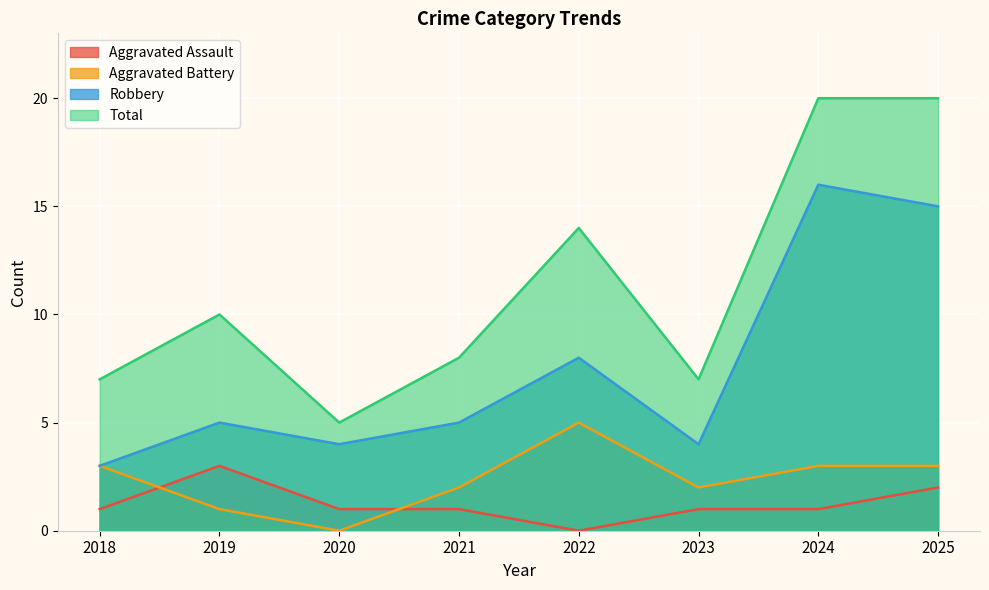

How many values in the Robbery series are below 5?

3